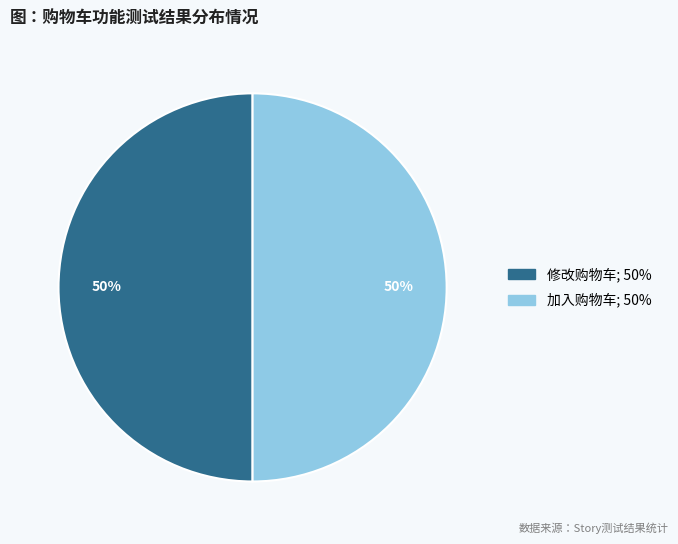

Is the sum of 修改购物车 and 加入购物车 greater than half?

Yes